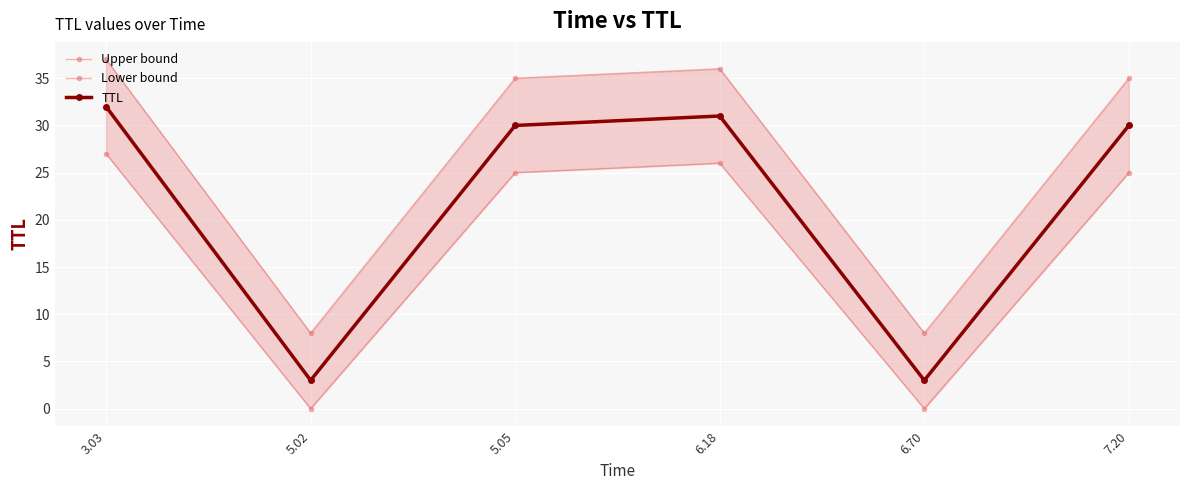

What is the difference between the Lower bound values at 5.02 and 5.05?

25